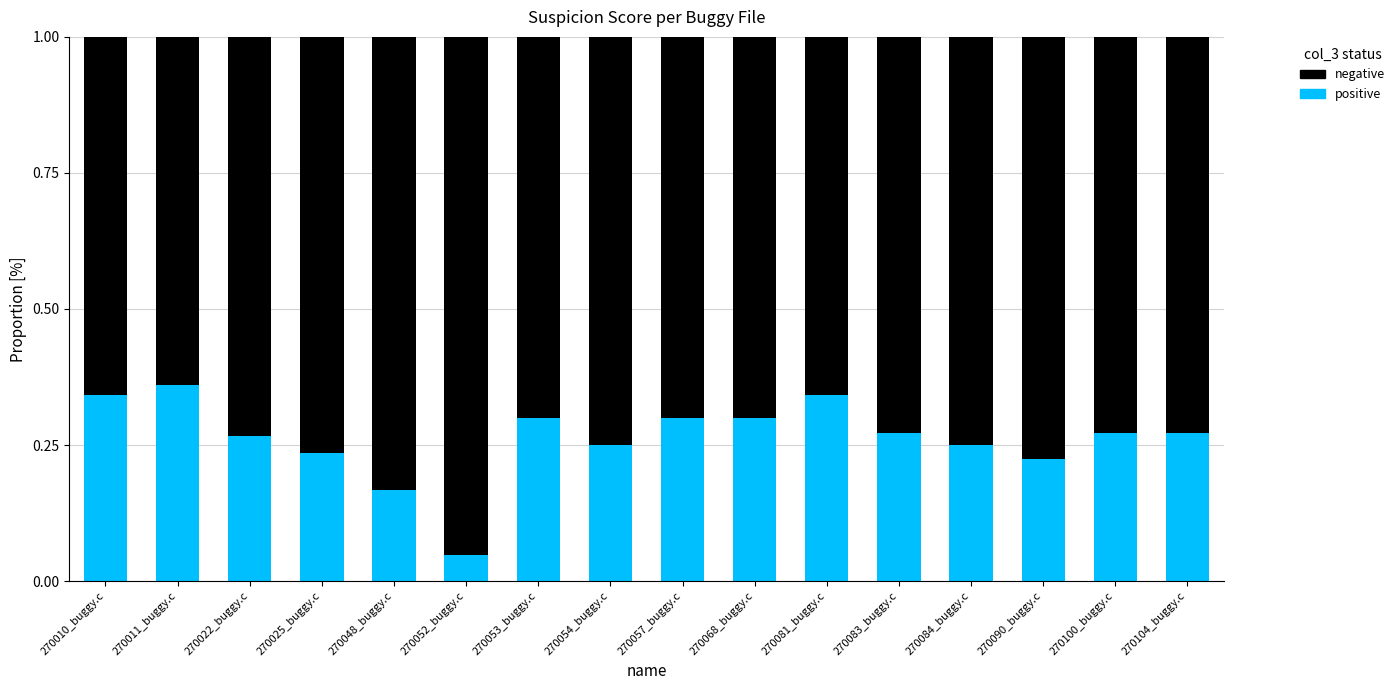

Is it true that positive equals 0.3 at 270010_buggy.c?

True